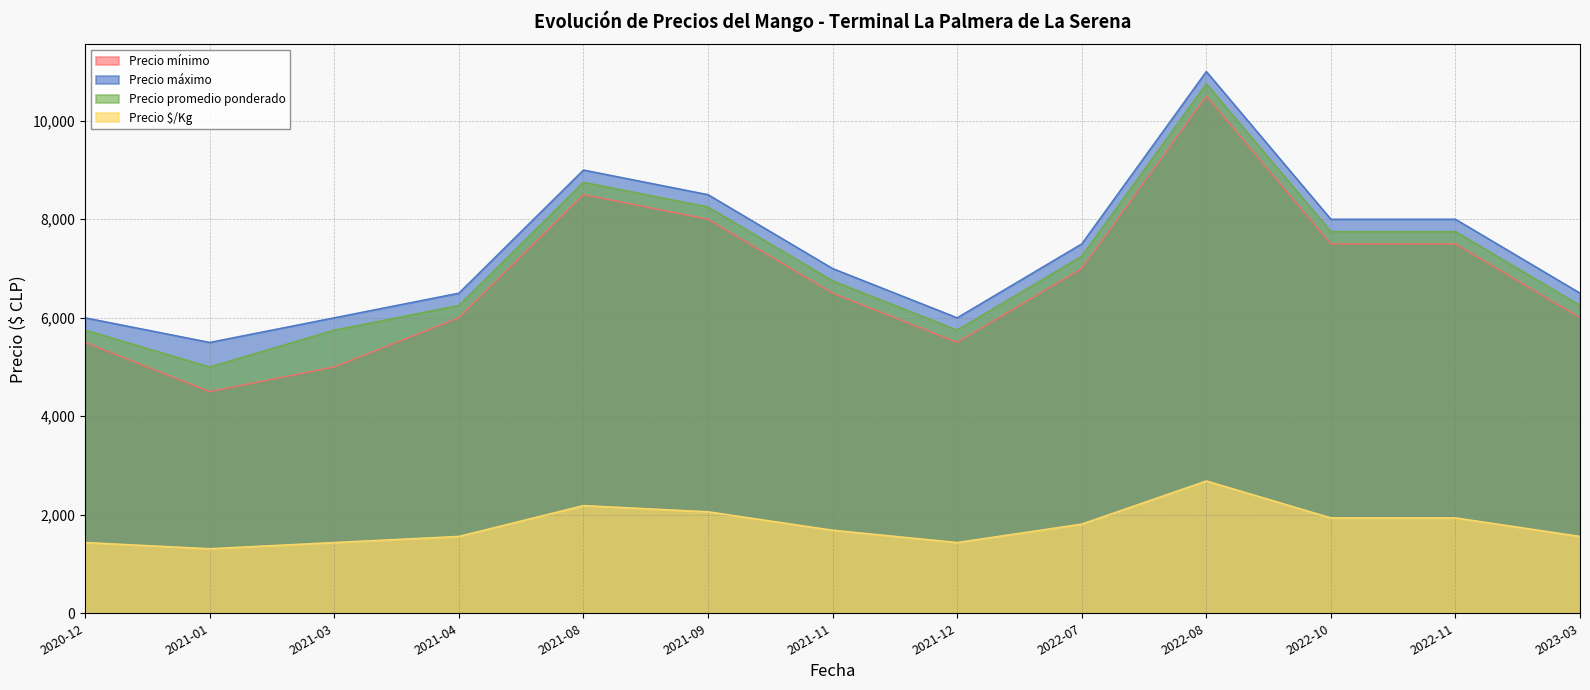

At which label does Precio mínimo reach its peak?

2022-08